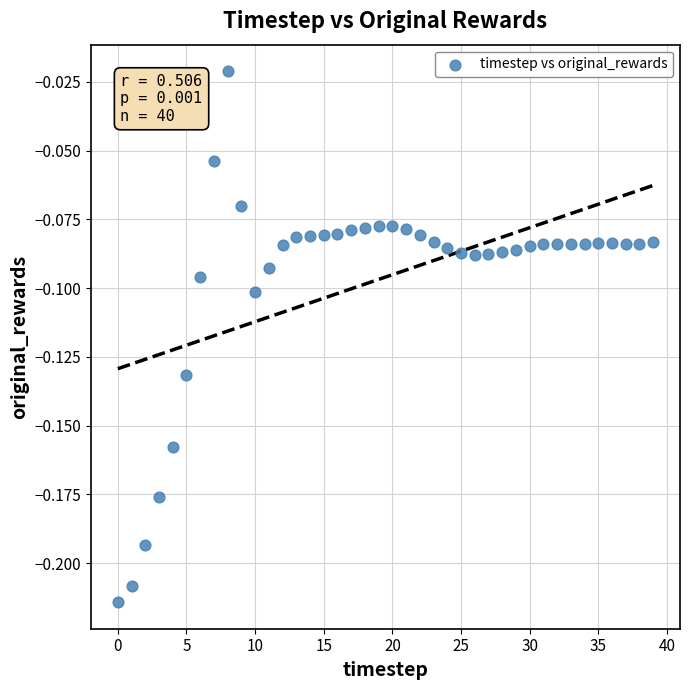

How many points are shown in the scatter plot?

40